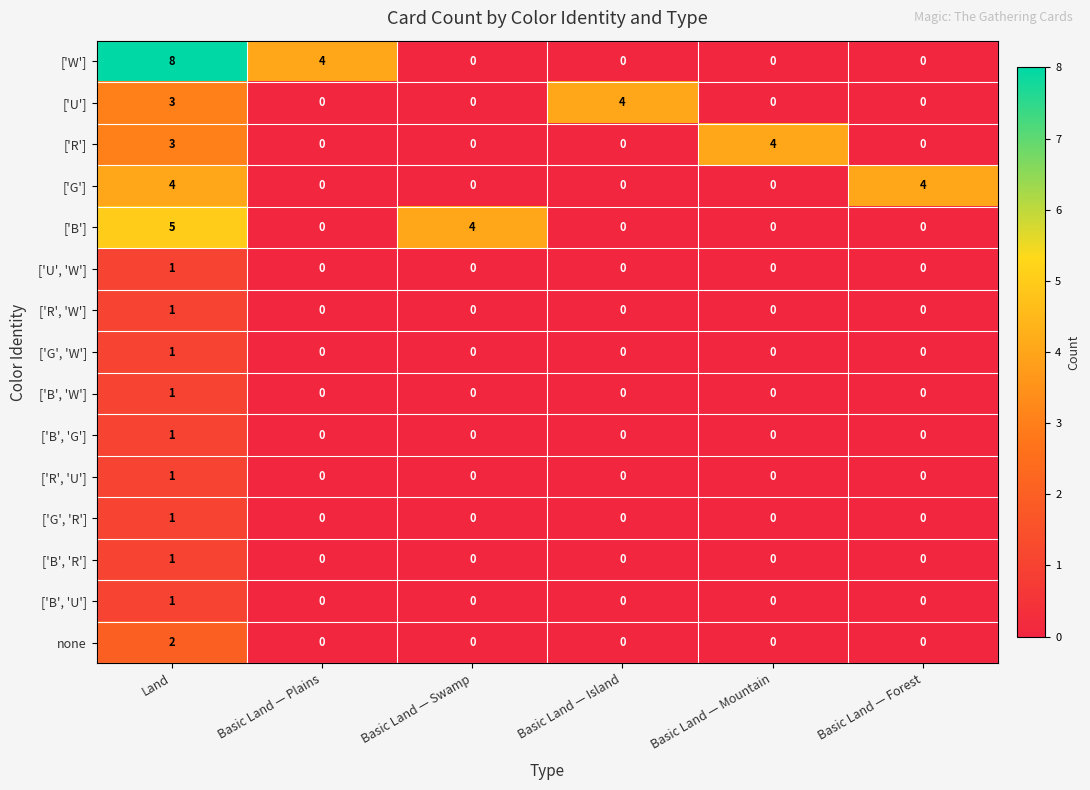

True or false: ['G', 'W'] has a value of 0 at Basic Land — Plains.

True